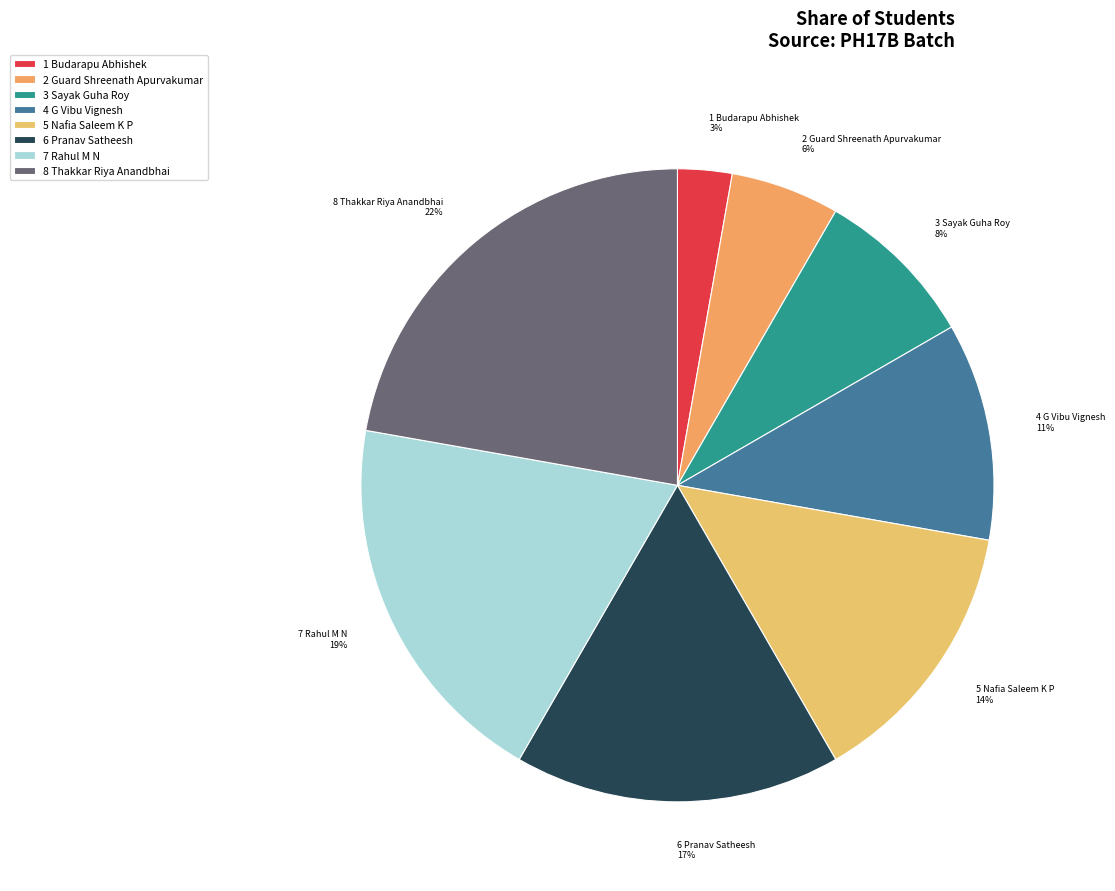

What is the largest slice in the pie chart?

8 Thakkar Riya Anandbhai